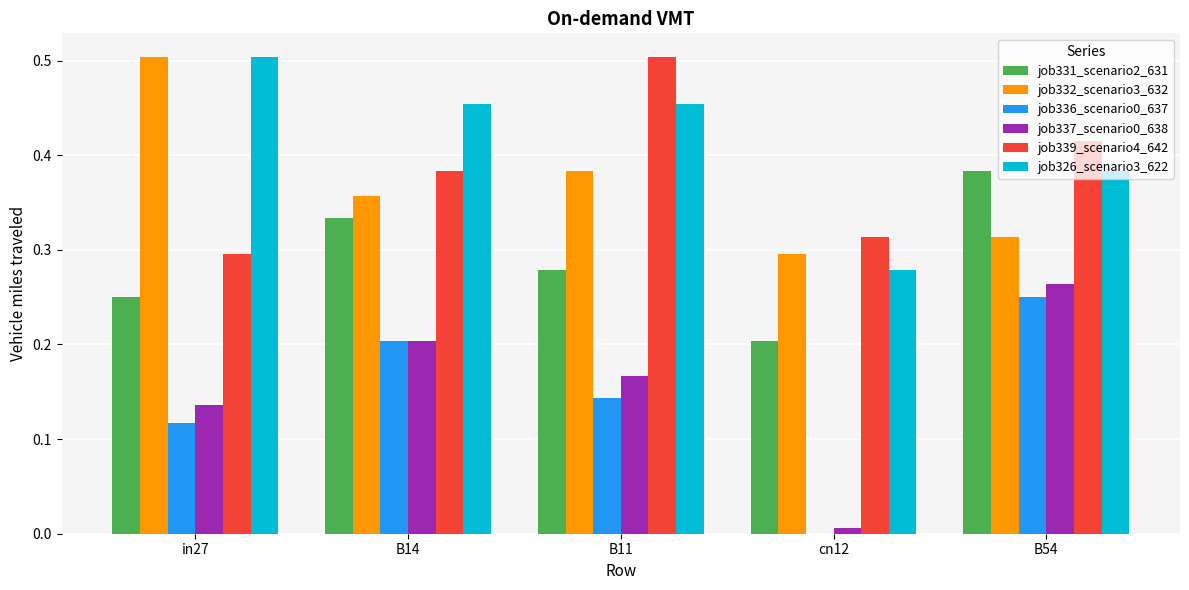

Which category has the highest value in the job336_scenario0_637 series?

B54